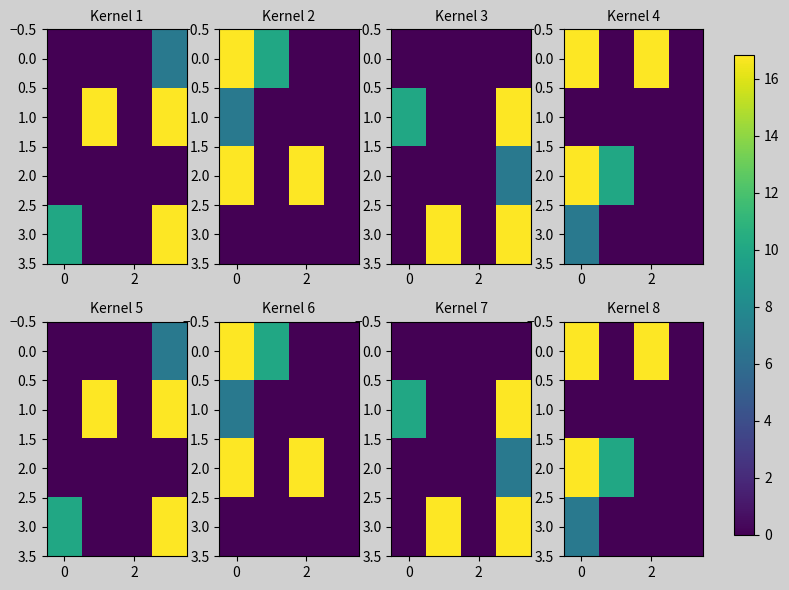

What is the difference between the maximum and minimum values in the 0.0 series?

16.8